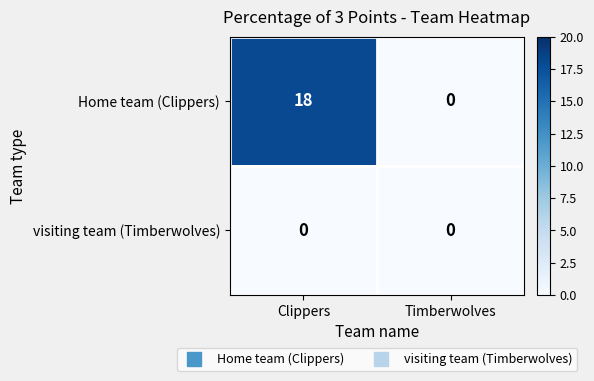

List the series in order of their peak value, highest first.

Home team (Clippers), visiting team (Timberwolves)